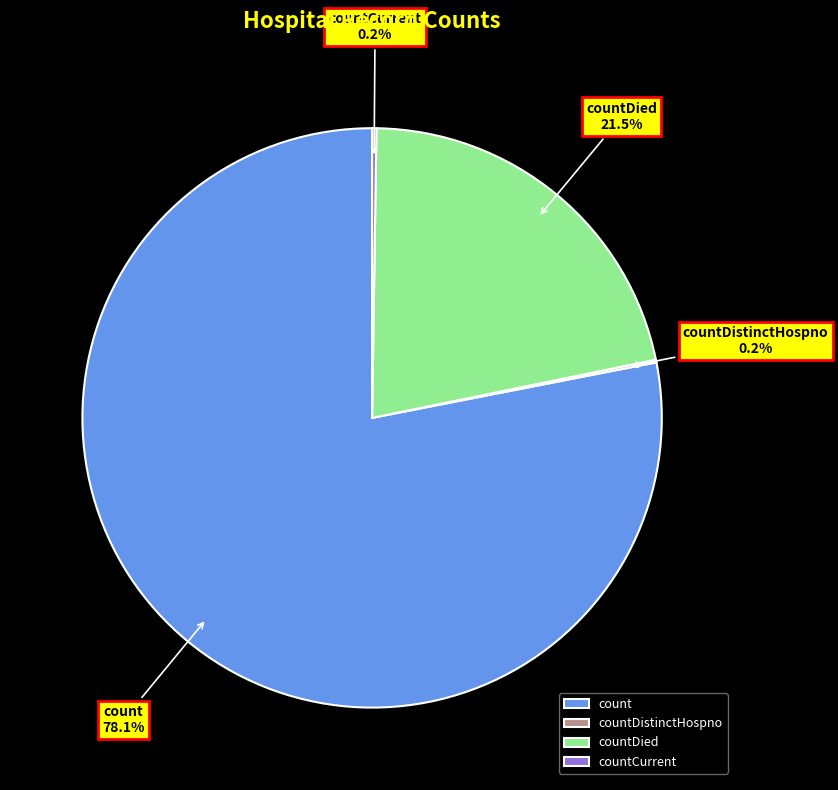

What portion of the pie excludes countDied?

78.5%